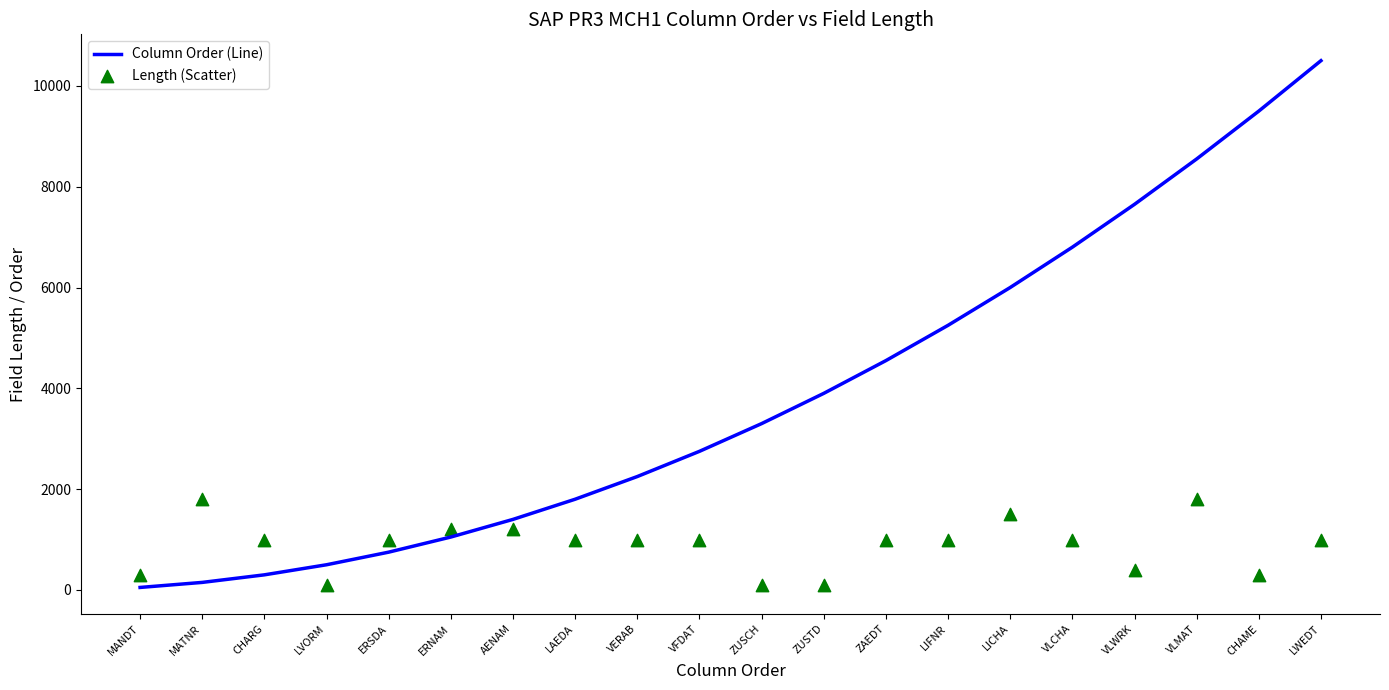

Which series has the widest spread of Y values?

Column Order (Line)